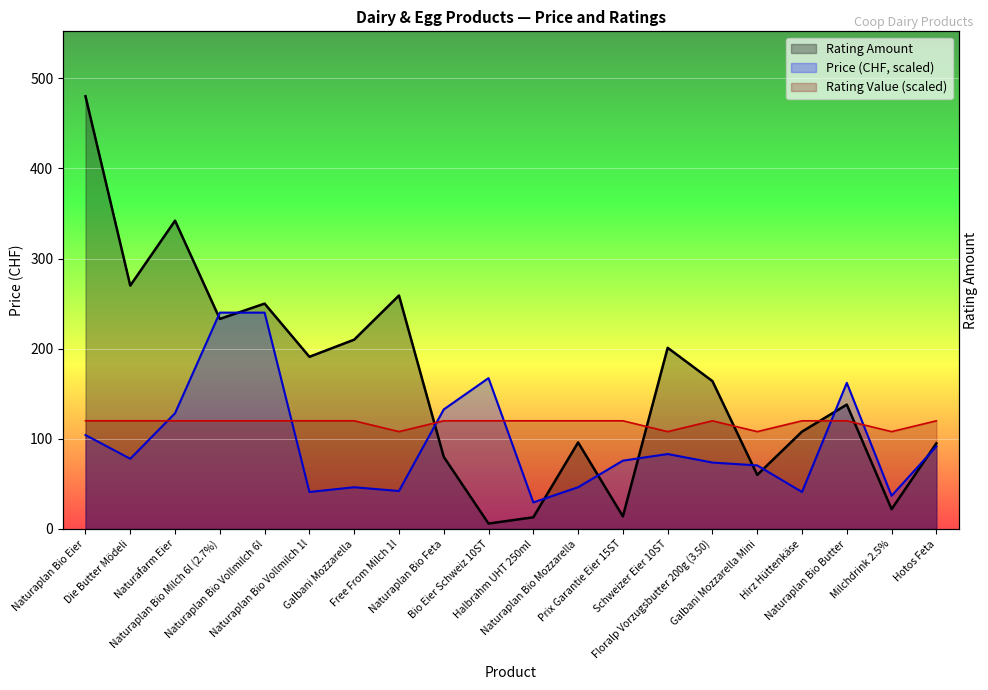

What is the spread (max minus min) of values at Hotos Feta?

28.4